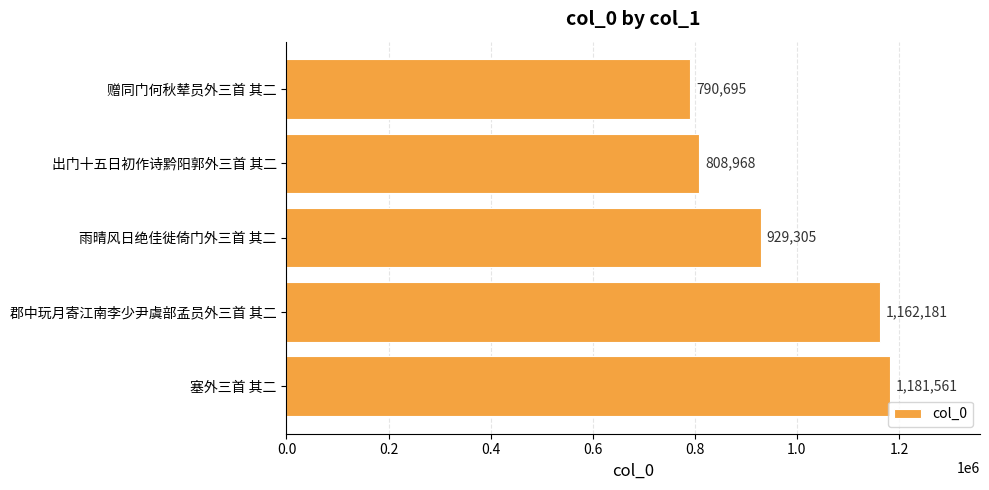

What is the average value?

974542